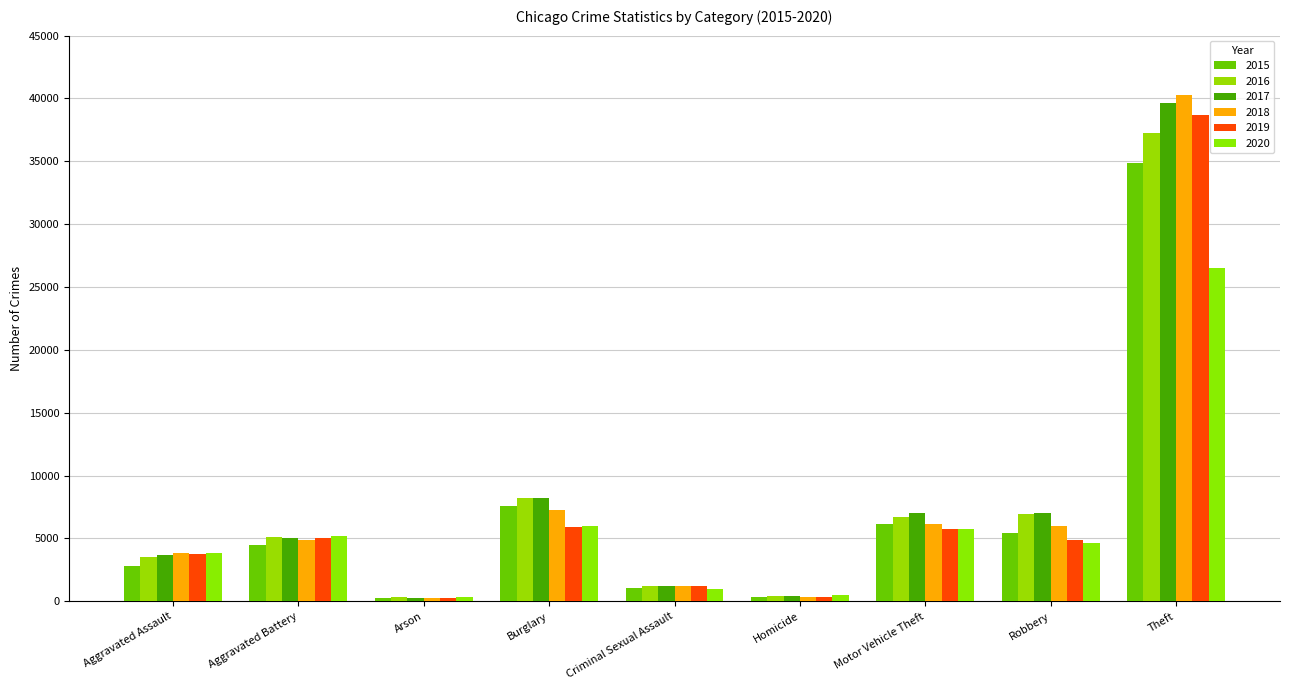

True or false: 2015 has a value of 7563 at Burglary.

True